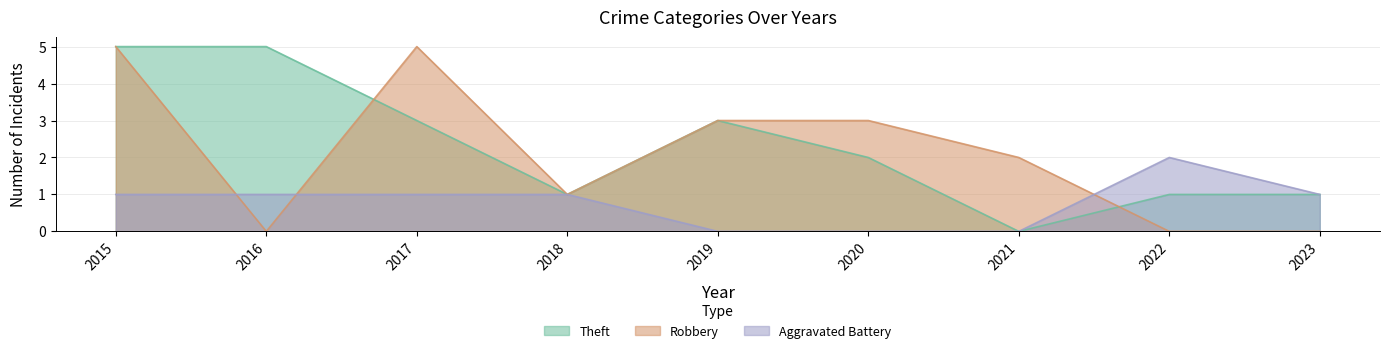

Which series has the widest spread of values?

Theft